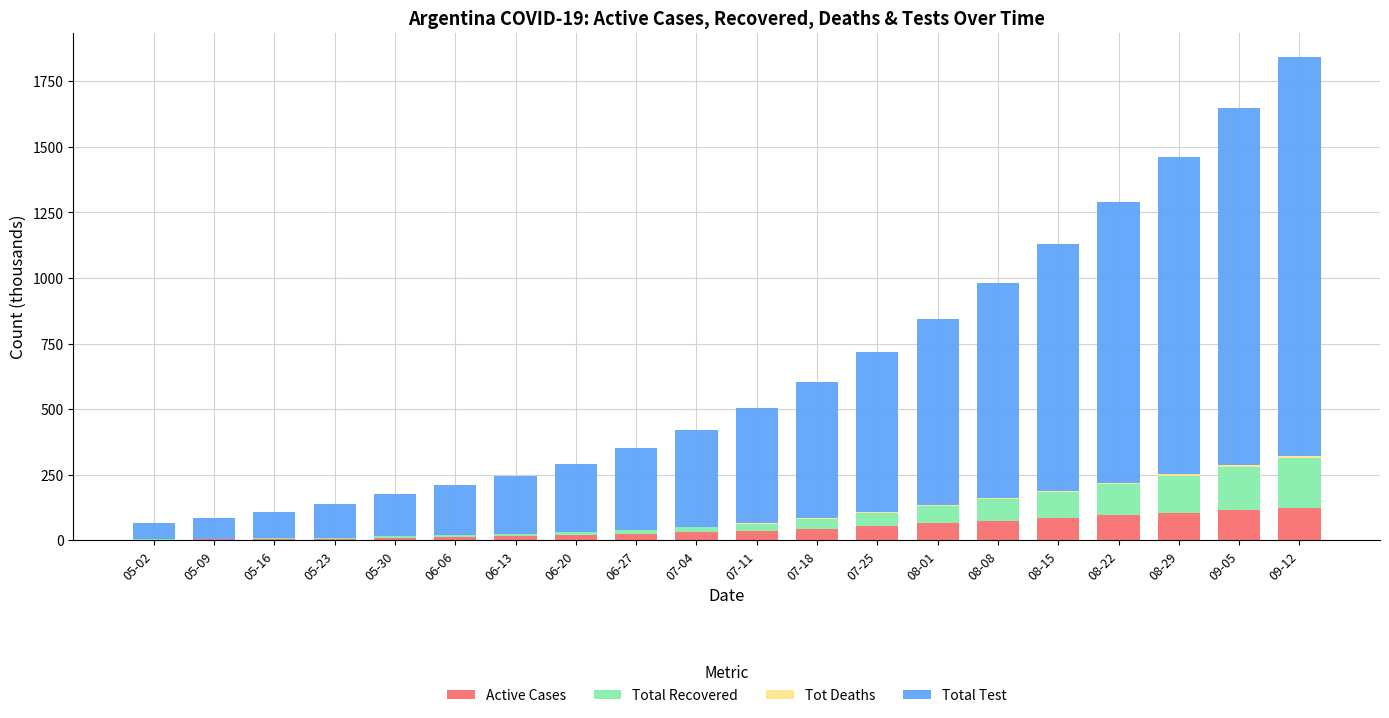

What is the approximate value of Active Cases at 07-18?

45.0